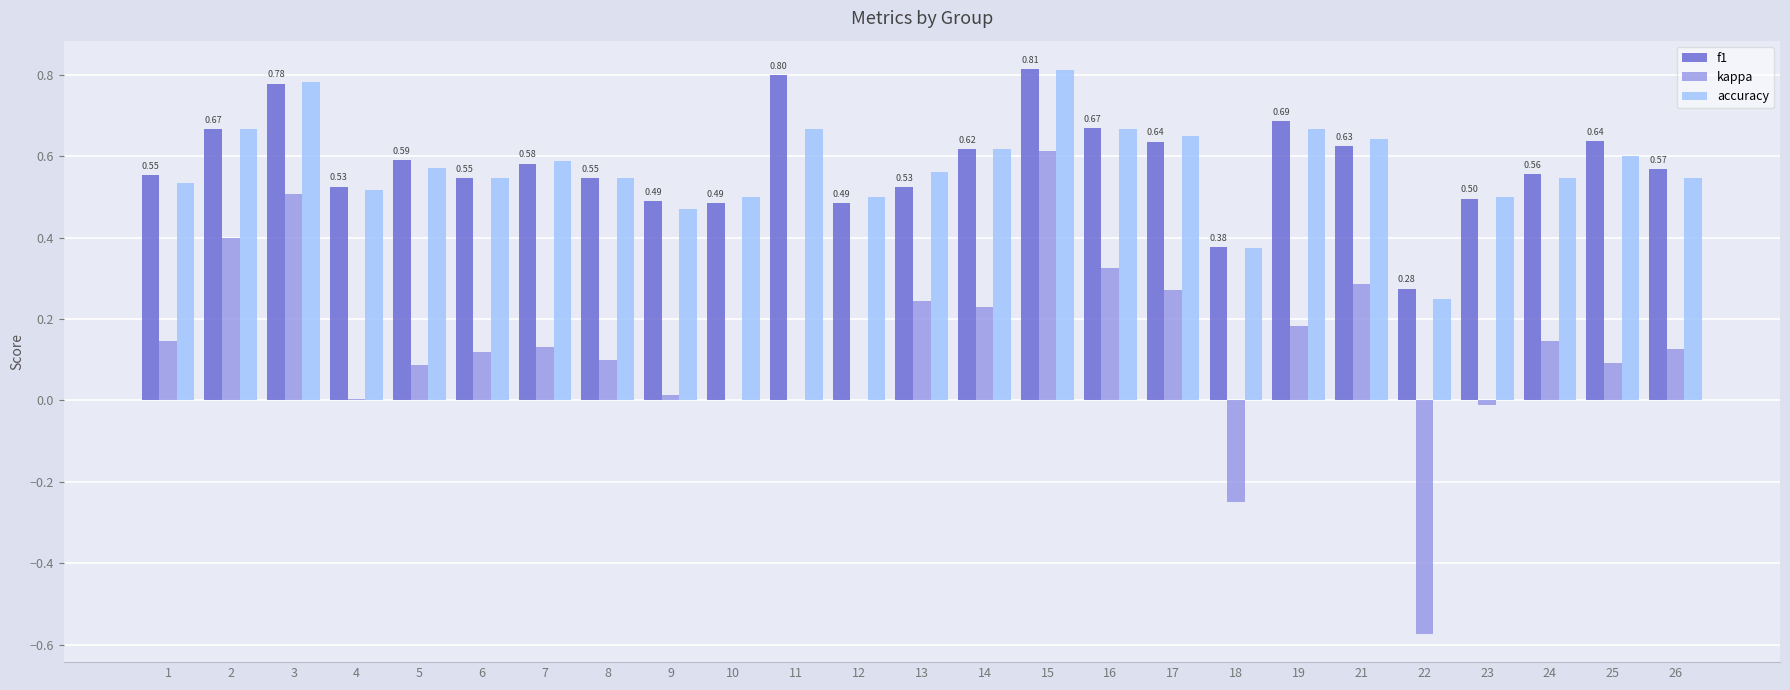

At which category is the sum across all series the highest?

15